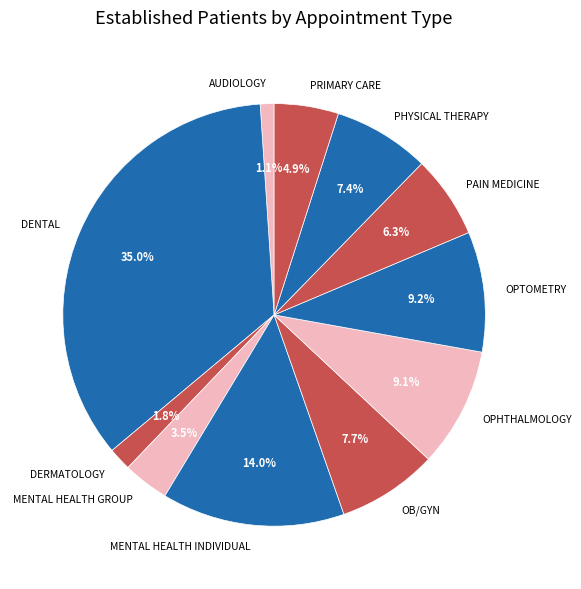

The PHYSICAL THERAPY slice represents 1% of the pie. True or false?

False